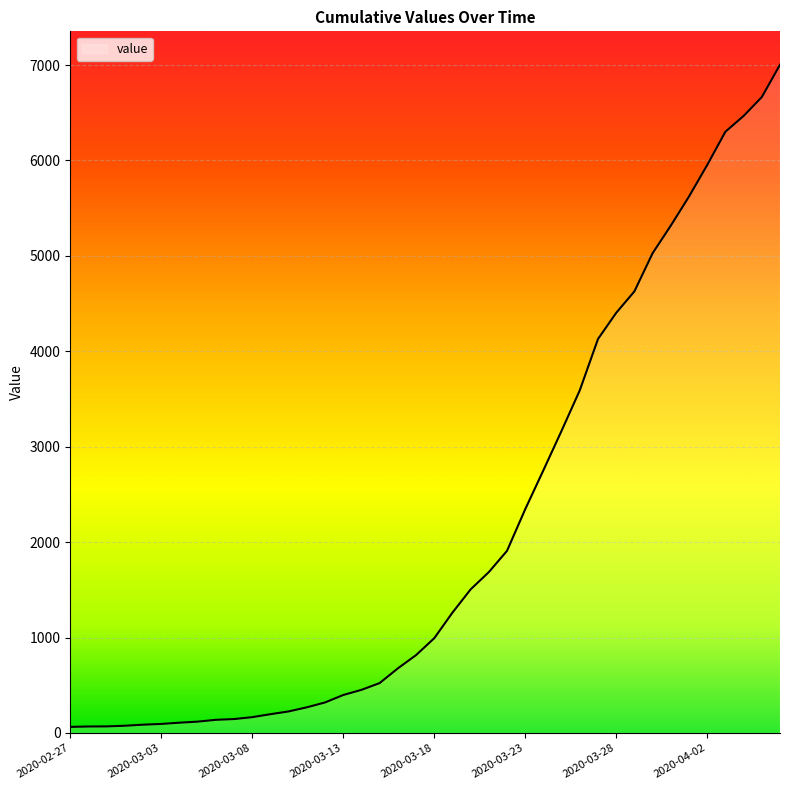

How many distinct data groups are displayed?

1